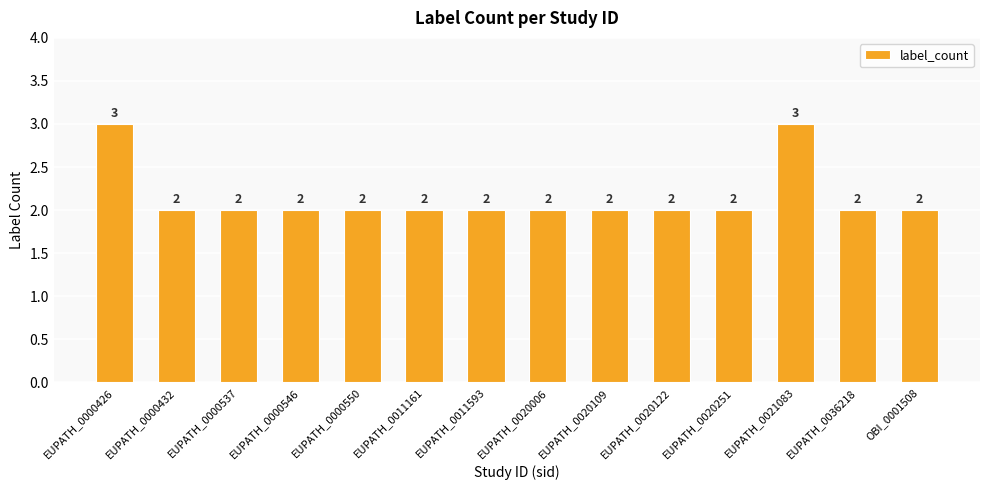

Which has a higher value, EUPATH_0000426 or EUPATH_0011161?

EUPATH_0000426